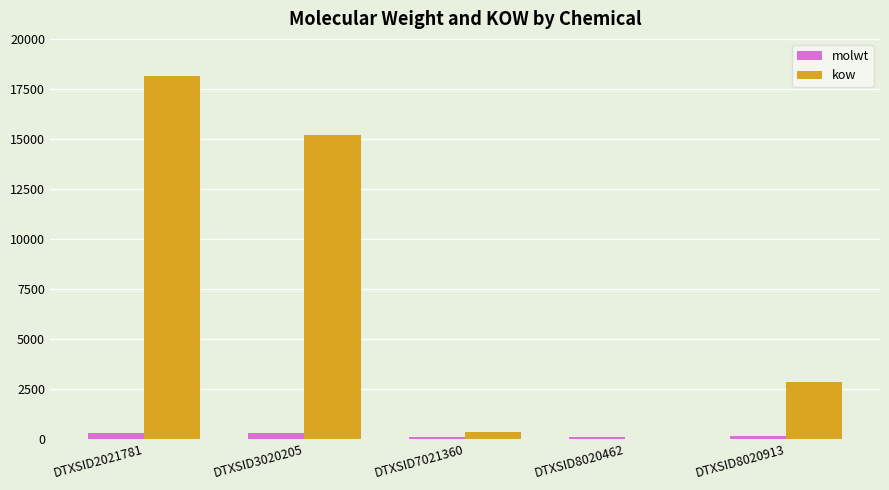

What are all the series names shown in the legend?

molwt, kow